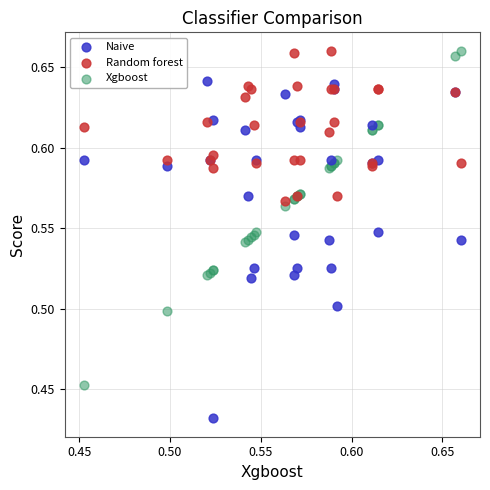

Which series reaches the minimum Y coordinate?

Naive